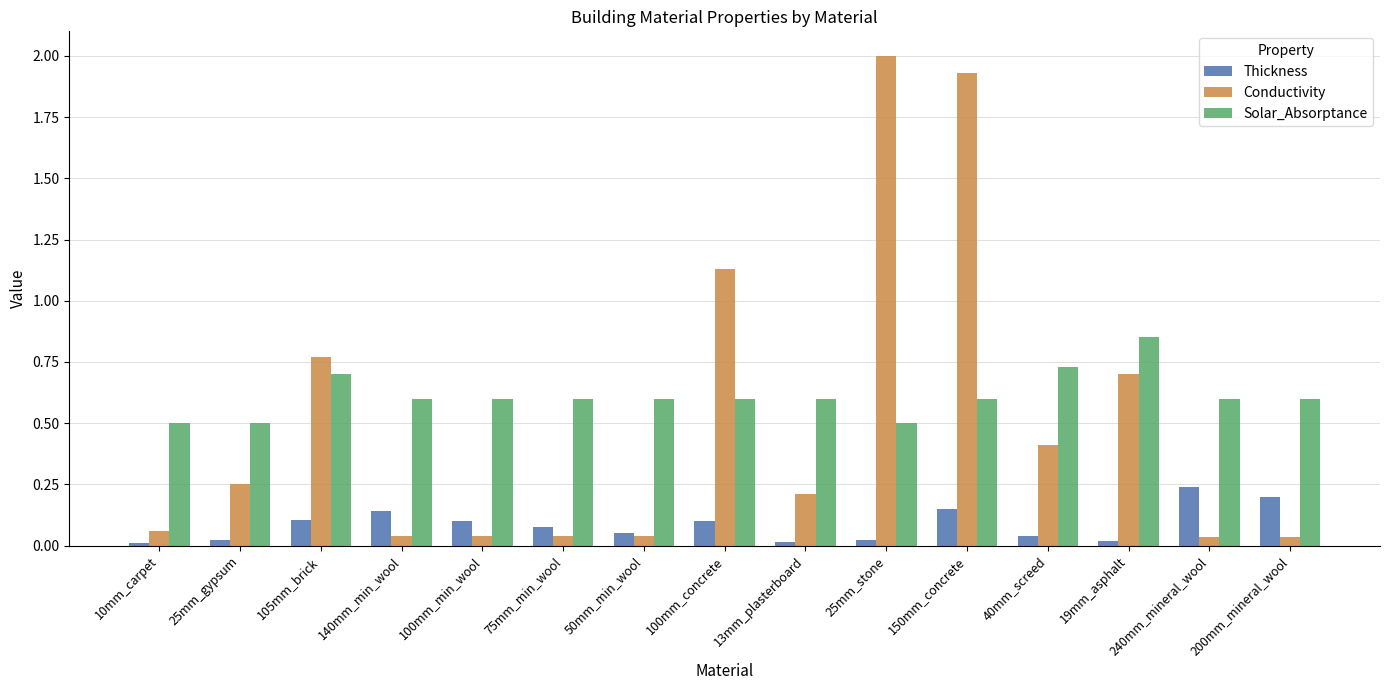

What is the spread (max minus min) of values at 25mm_gypsum?

0.5